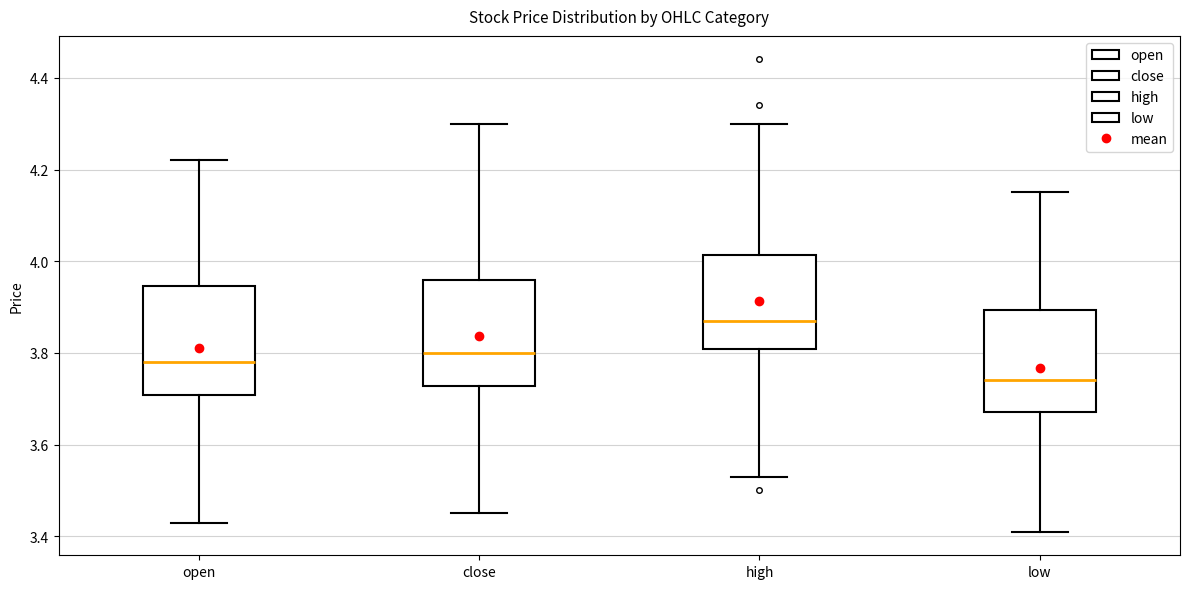

Reading left to right, transcribe this box plot: for each box, give where its median line is, the range the box spans, and where its two whiskers end, as read against the y-axis. The values are not printed on the chart, so give them approximately, as read against the axis.

open: median 3.78, box 3.70 to 3.94, whiskers 3.44 to 4.22
close: median 3.80, box 3.72 to 3.96, whiskers 3.46 to 4.30
high: median 3.88, box 3.80 to 4.02, whiskers 3.54 to 4.30
low: median 3.74, box 3.68 to 3.90, whiskers 3.42 to 4.16